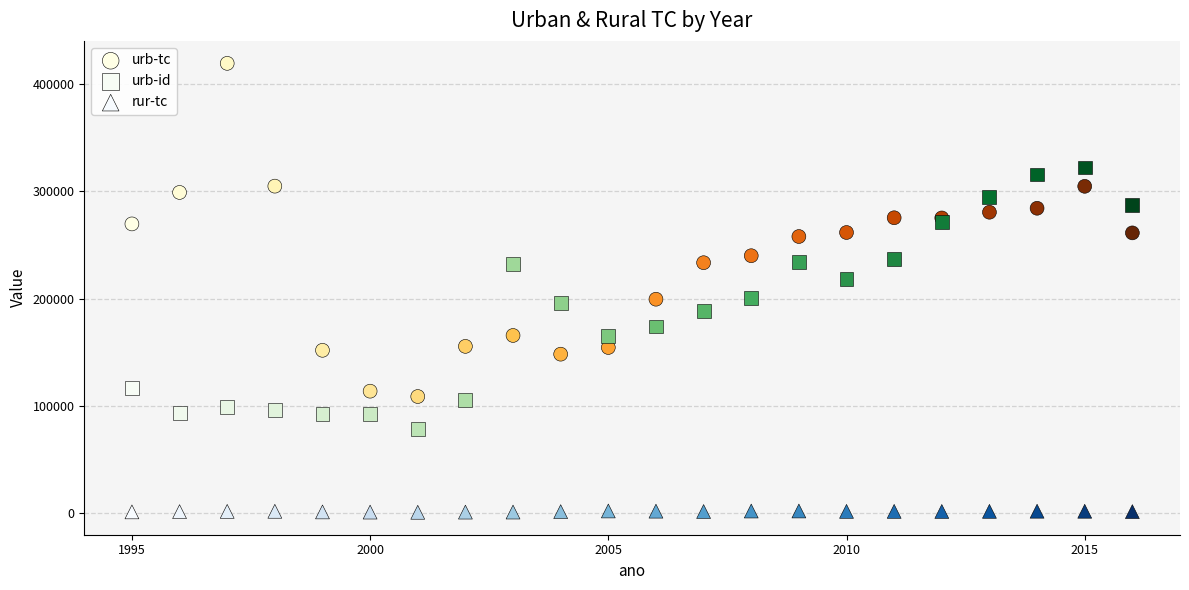

Which series contains the lowest Y value?

rur-tc